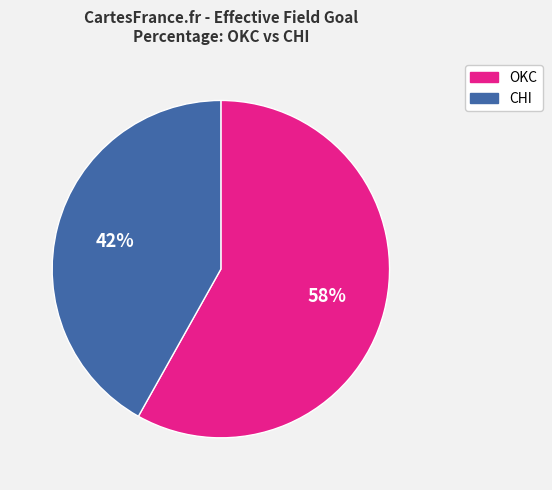

Combined, do CHI and OKC account for over 50%?

Yes